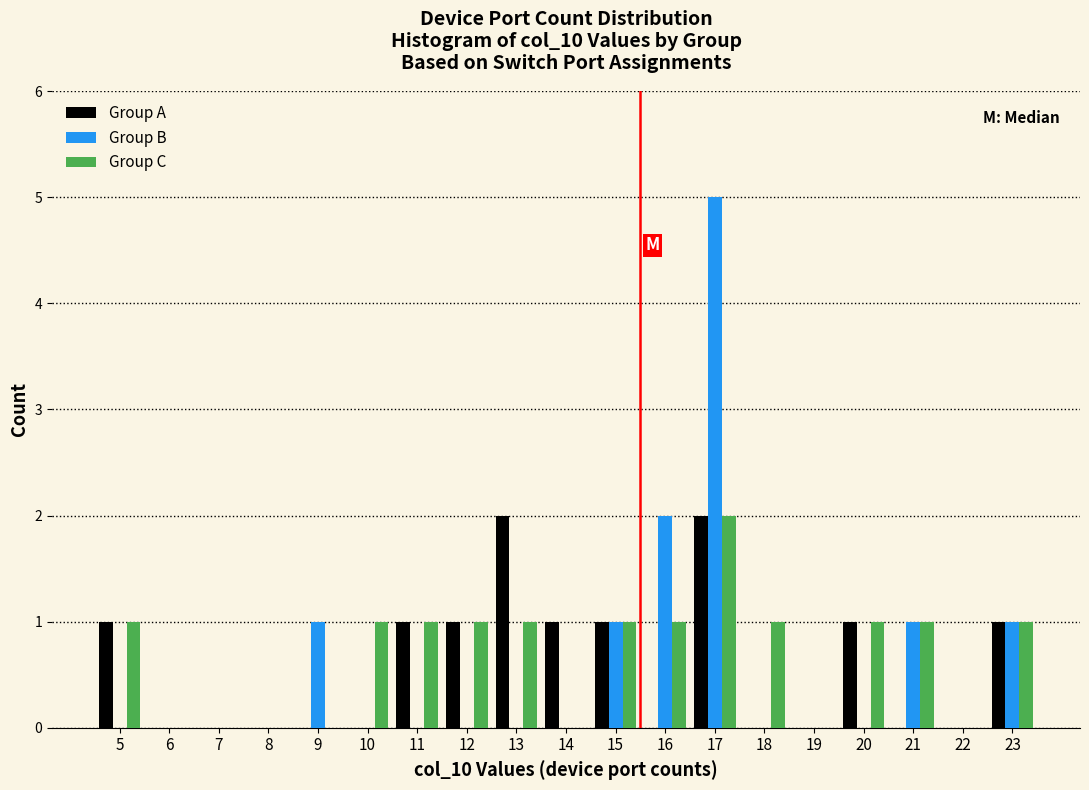

Which series changed the most between 6 and 9?

Group B